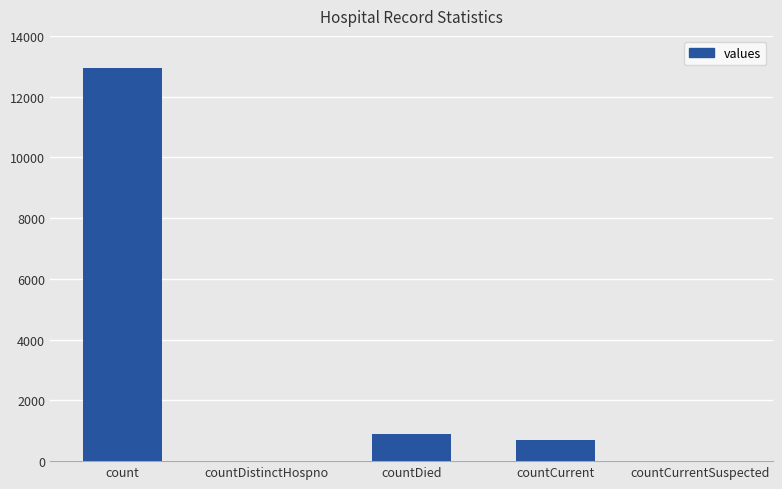

What is the sum of all values?

14518